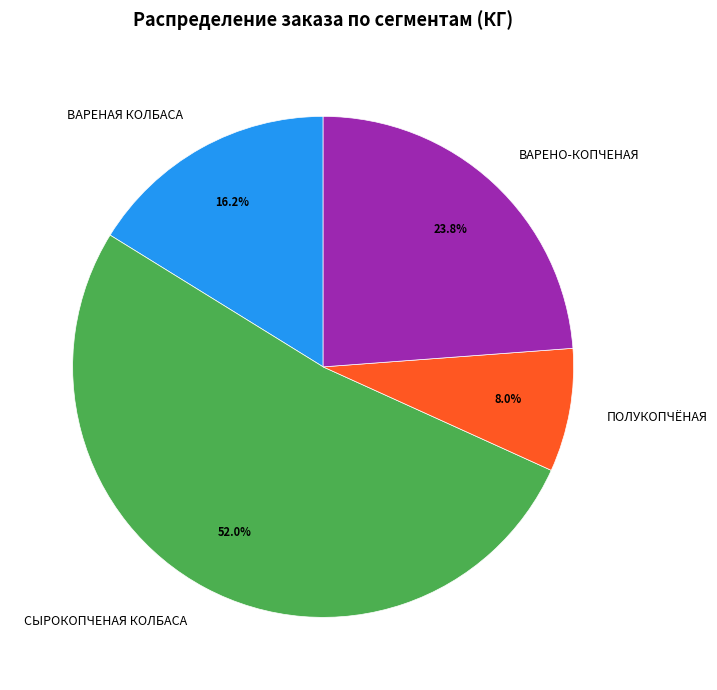

Rank the categories by value from highest to lowest.

СЫРОКОПЧЕНАЯ КОЛБАСА, ВАРЕНО-КОПЧЕНАЯ, ВАРЕНАЯ КОЛБАСА, ПОЛУКОПЧЁНАЯ